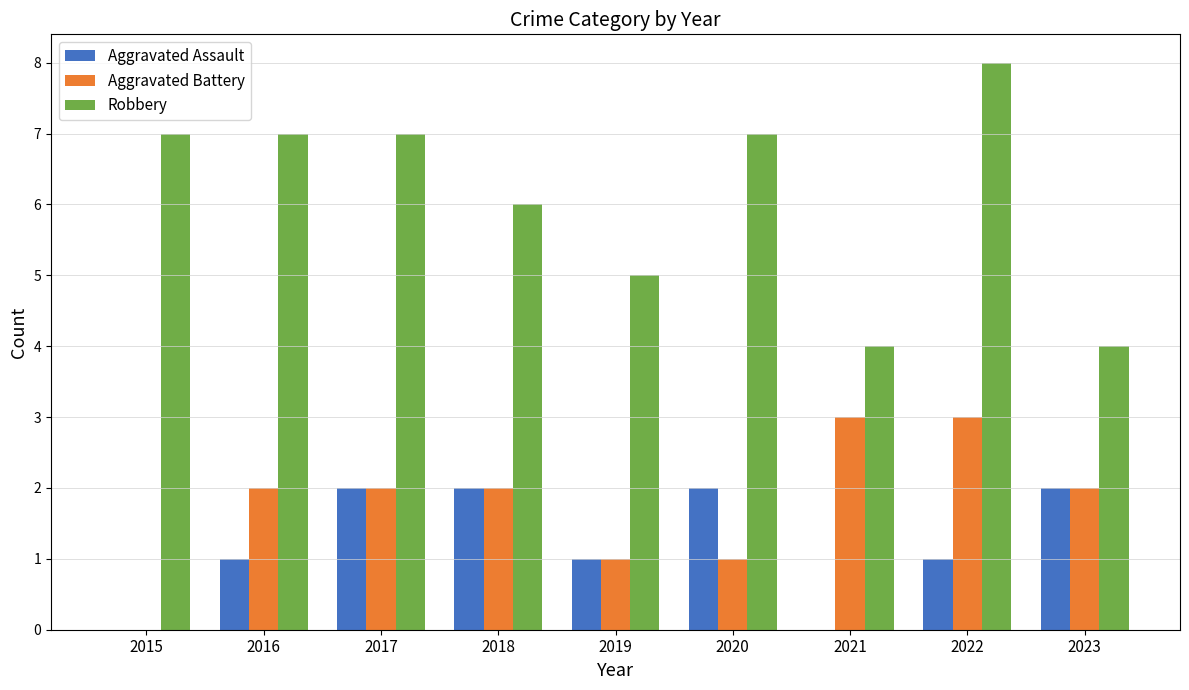

At which category is the sum across all series the highest?

2022